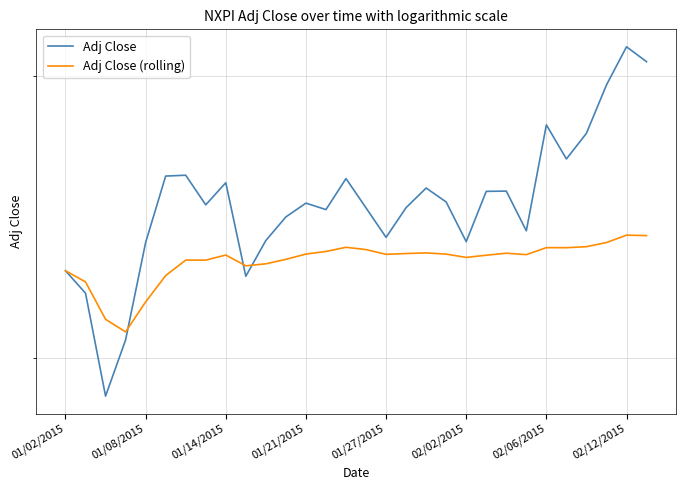

What position from the left is 15?

16